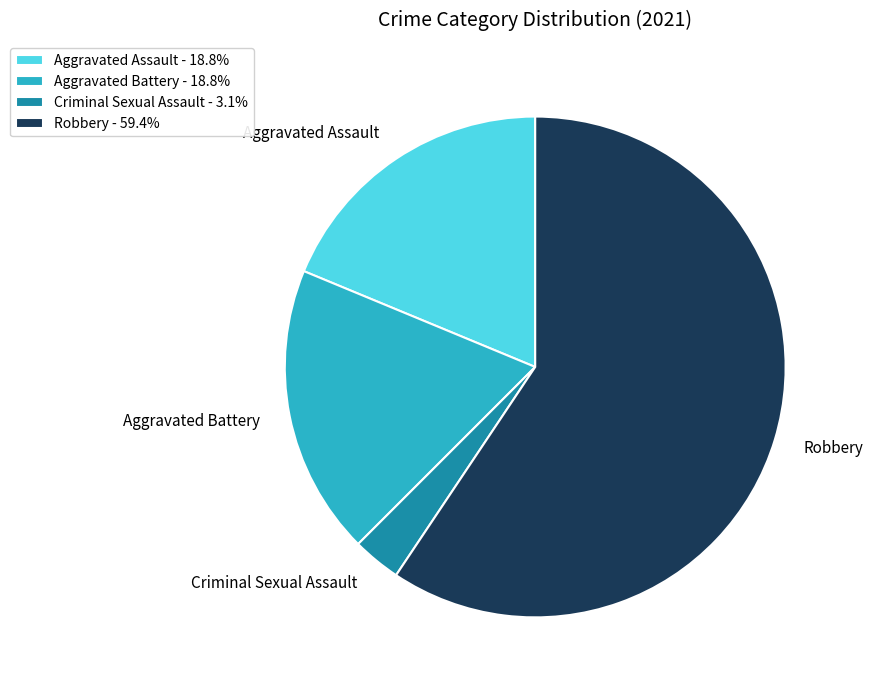

Does Robbery represent more than half of the total?

Yes